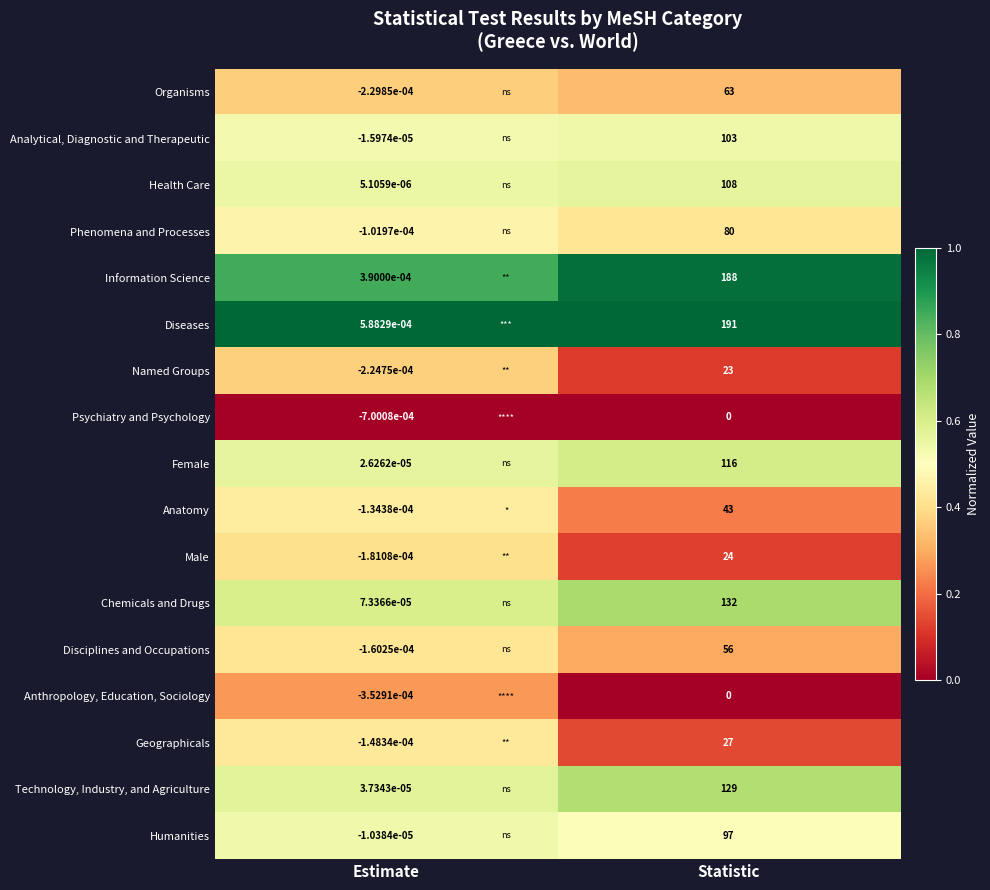

Which series changed the most between Estimate and Statistic?

Diseases